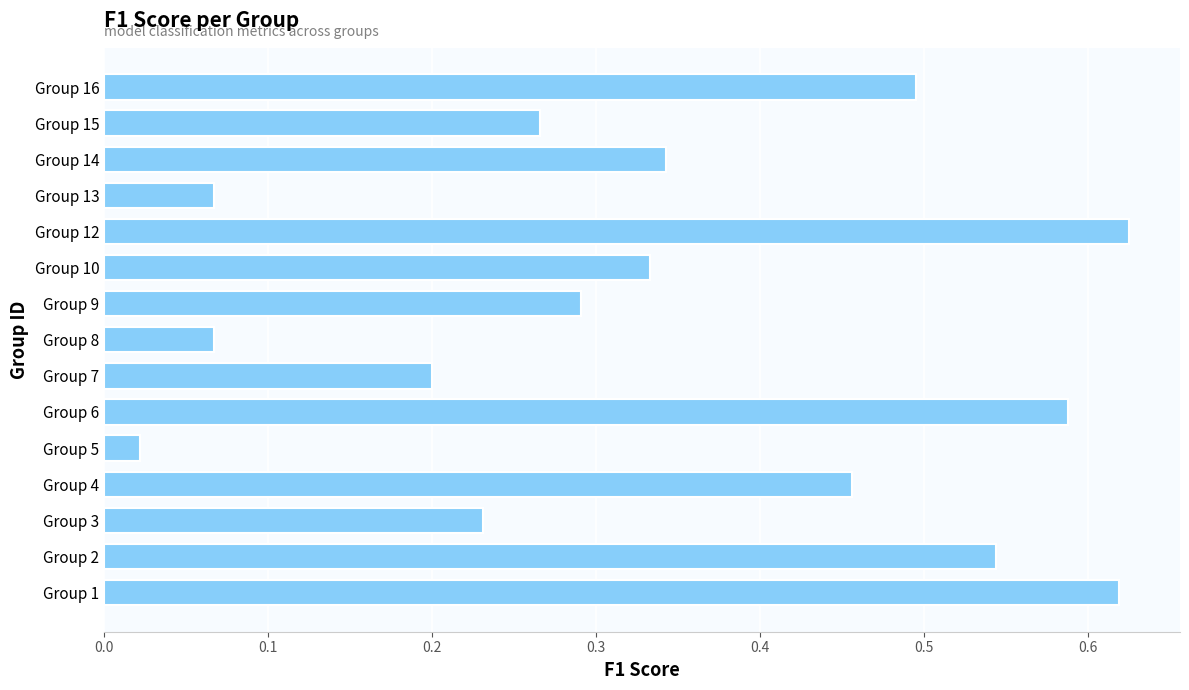

What is the change in value from Group 1 to Group 10?

-0.3